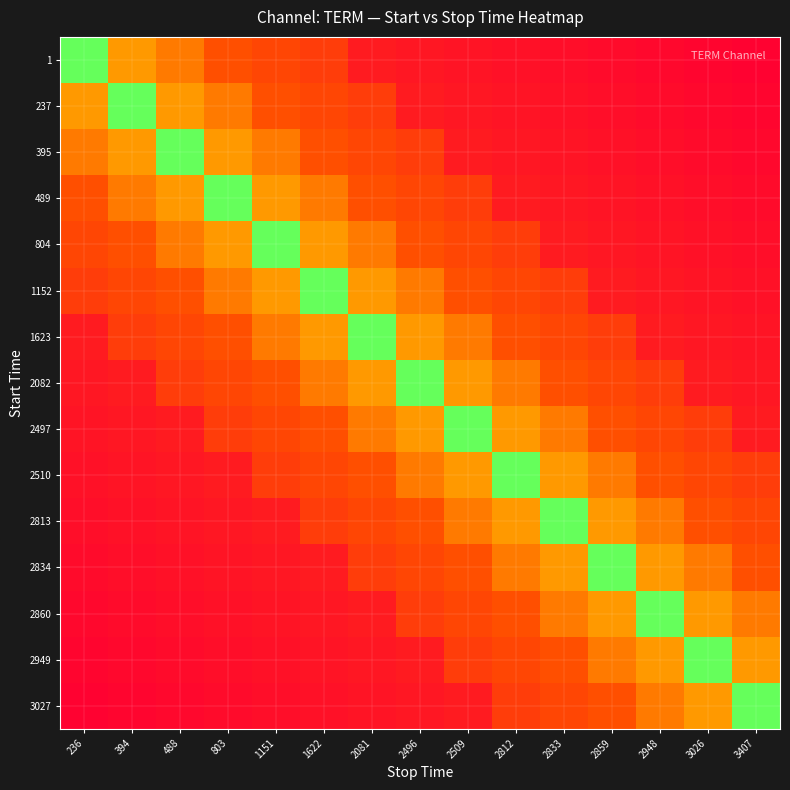

At which category is the sum across all series the highest?

2496